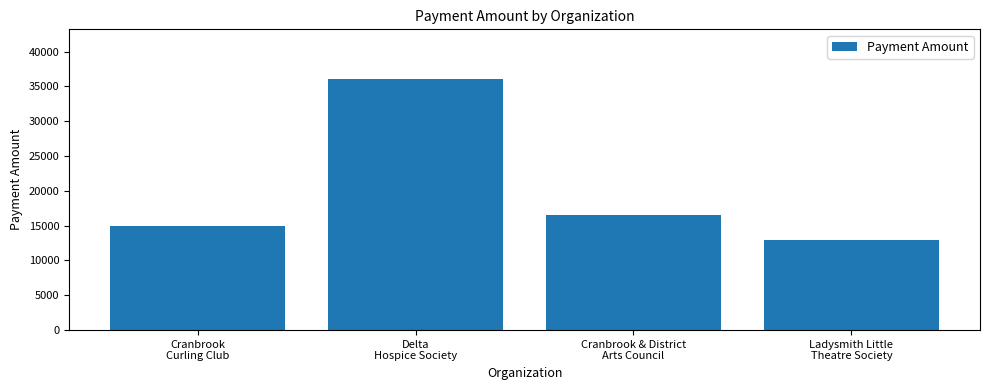

What is the label of the 1st bar from the right?

Ladysmith Little
Theatre Society